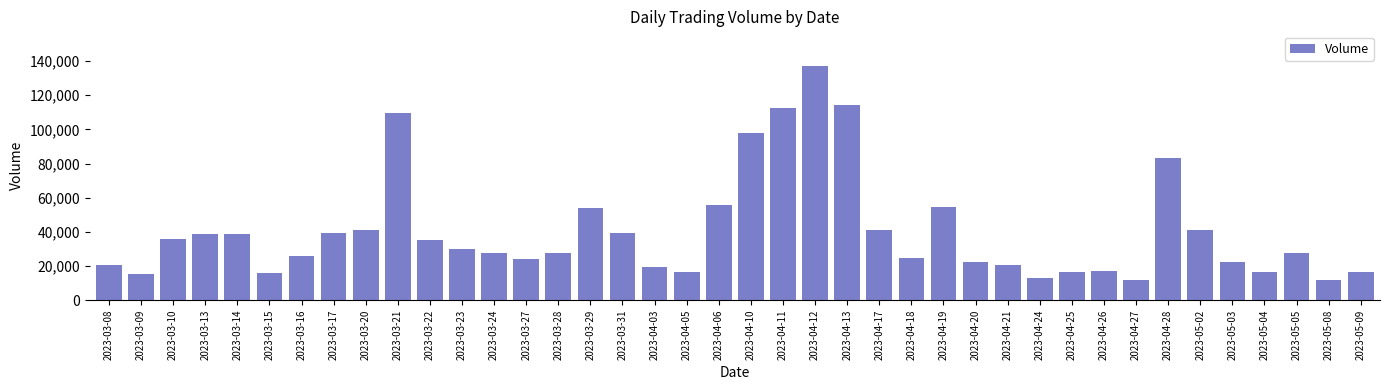

How many data points are less than 27757?

20